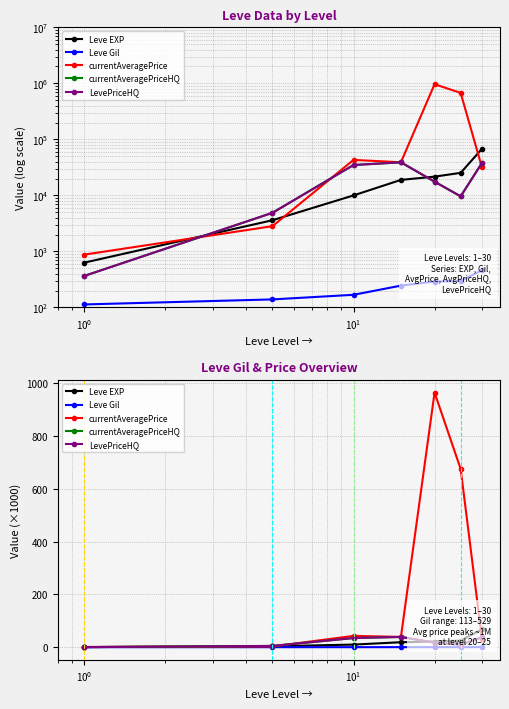

True or false: currentAveragePriceHQ and LevePriceHQ cross at least once.

False